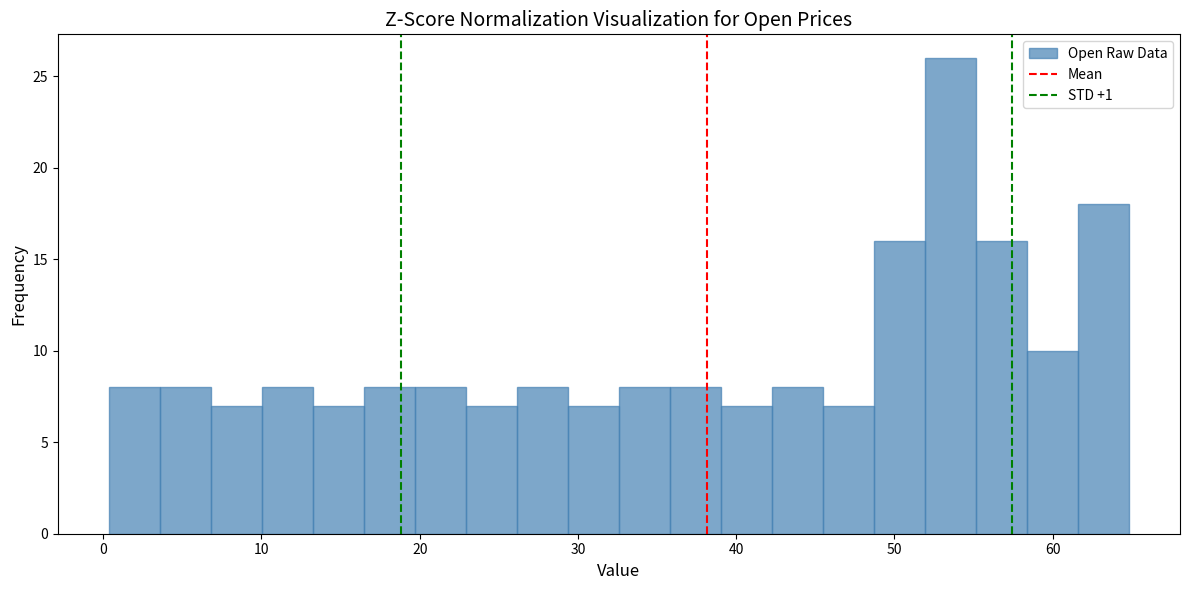

Around what value on the x-axis is the tallest bar? Give the approximate position of its centre, as read against the axis.

54